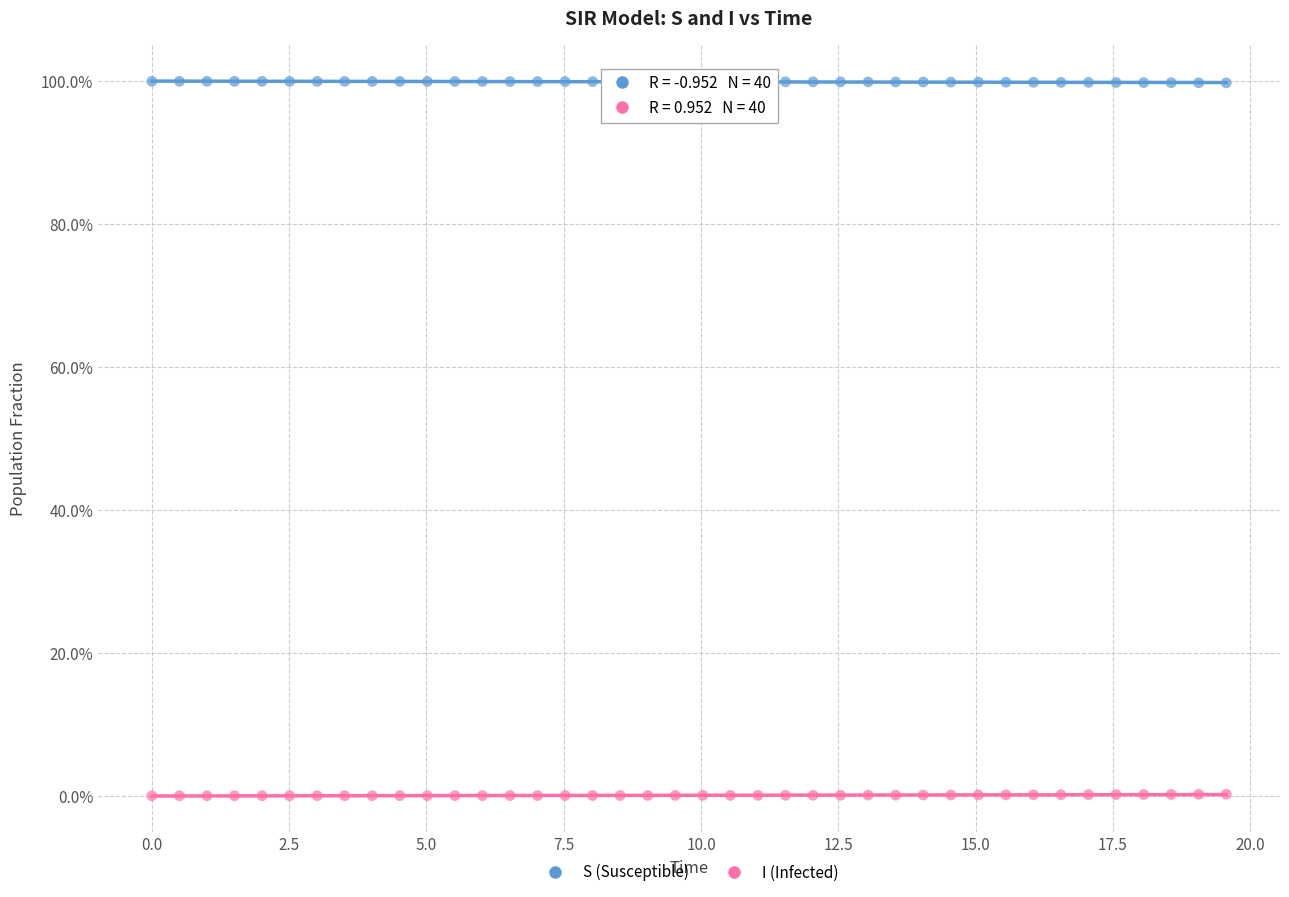

What are all the series names shown in the legend?

S (Susceptible), I (Infected)